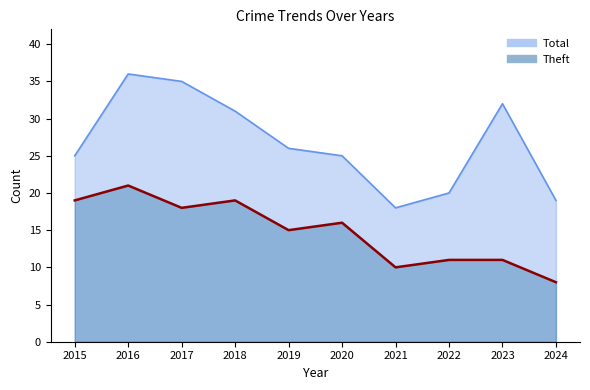

In Total, how many points are higher than both neighbors (excluding endpoints)?

2